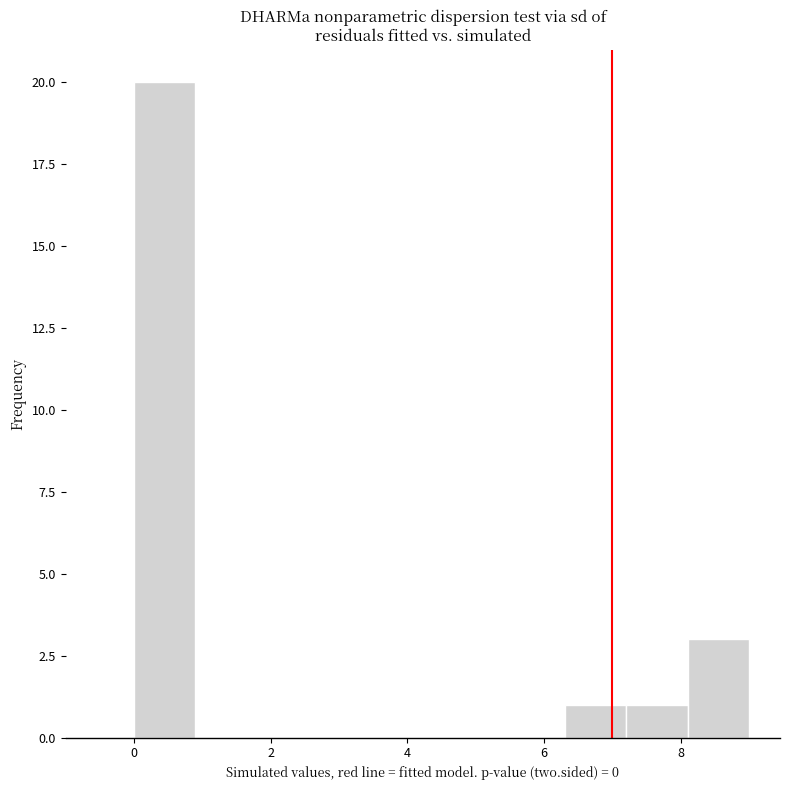

How tall is the bar that spans 7.2 to 8.1 on the x-axis? Neither the bar edges nor the heights are printed on the chart, so give them approximately, as read against the axes.

1